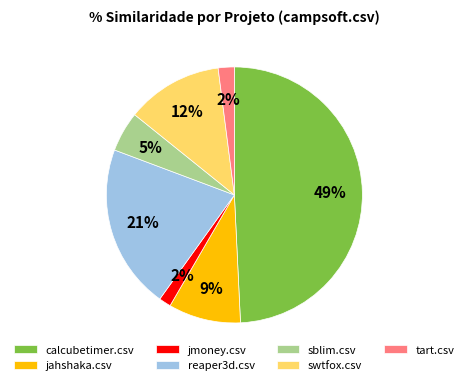

Does jmoney.csv account for over 50% of the chart?

No